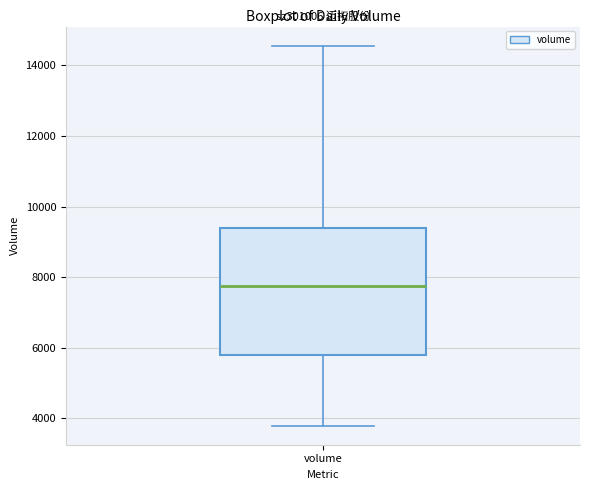

Where is the upper edge of the box for volume on the y-axis? The values are not printed on the chart, so give them approximately, as read against the axis.

9400